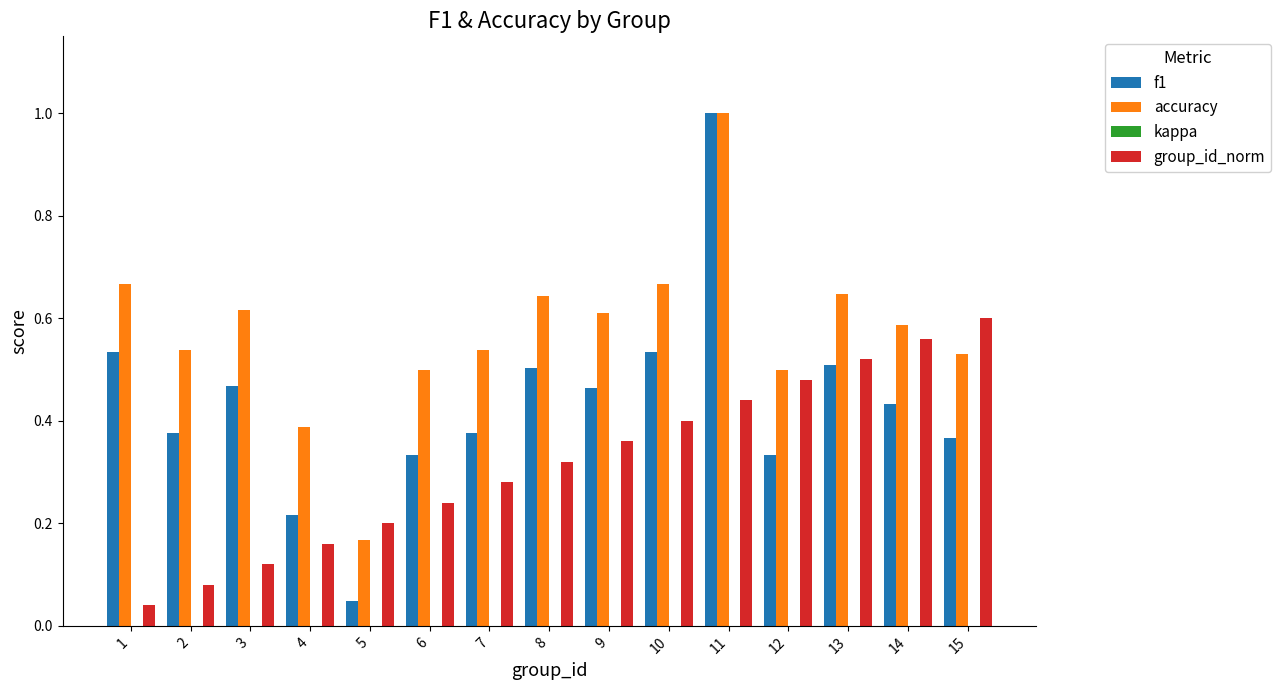

What is the total value across all series at 1?

1.2